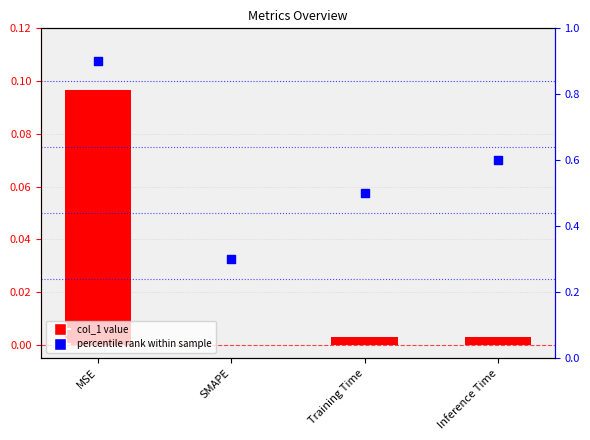

Which series reaches the maximum Y coordinate?

percentile rank